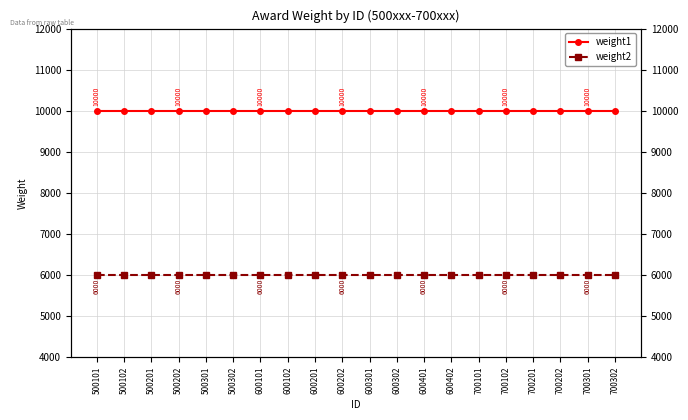

Read the weight2 value at 700302.

6000